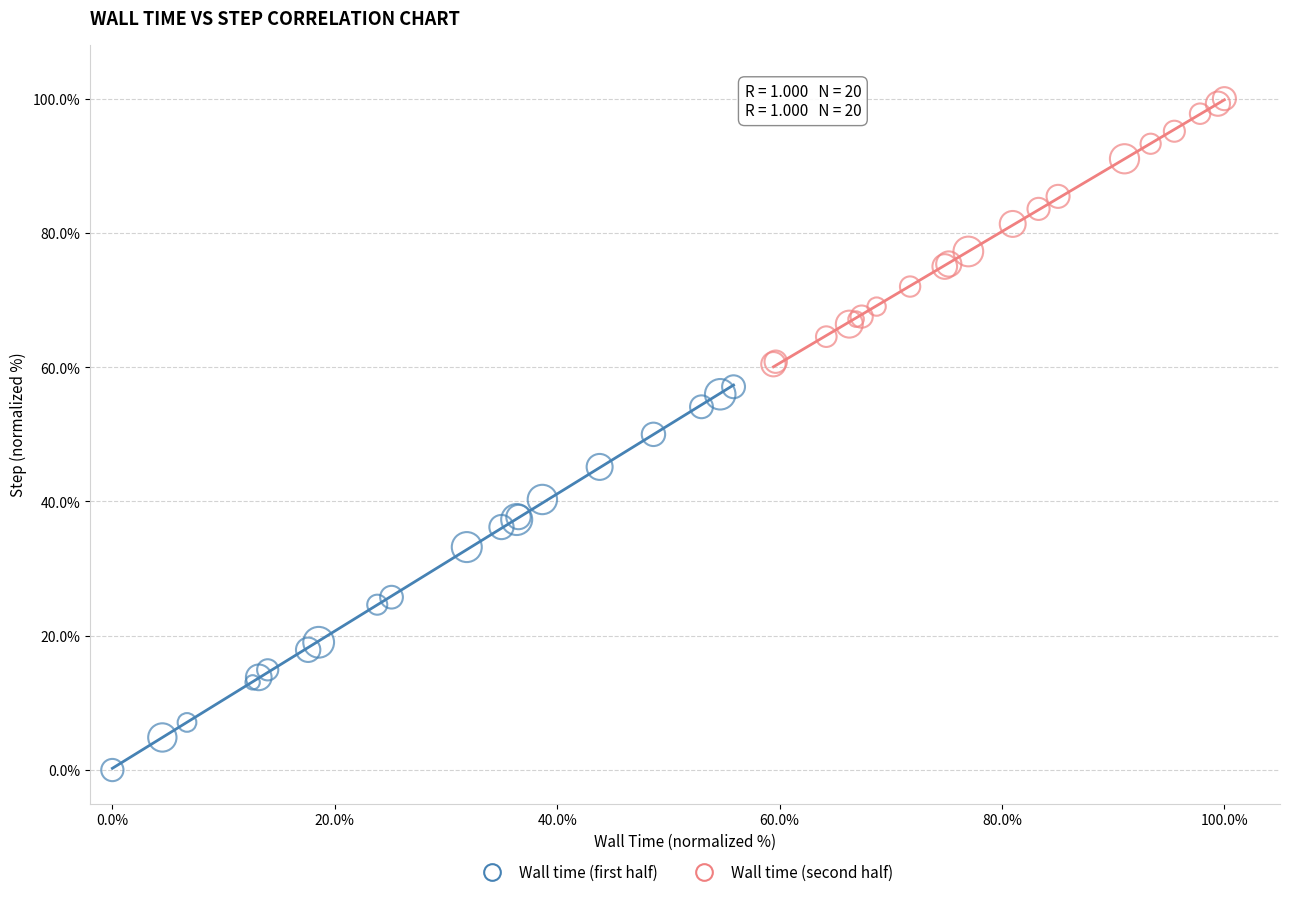

Which series contains the highest Y value?

Wall time (second half)